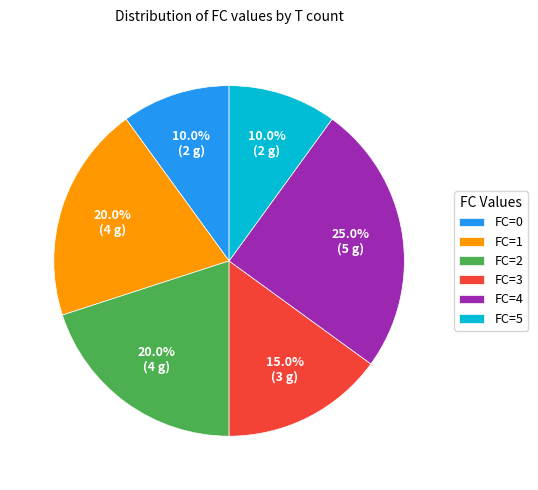

Count the number of slices in the pie.

6